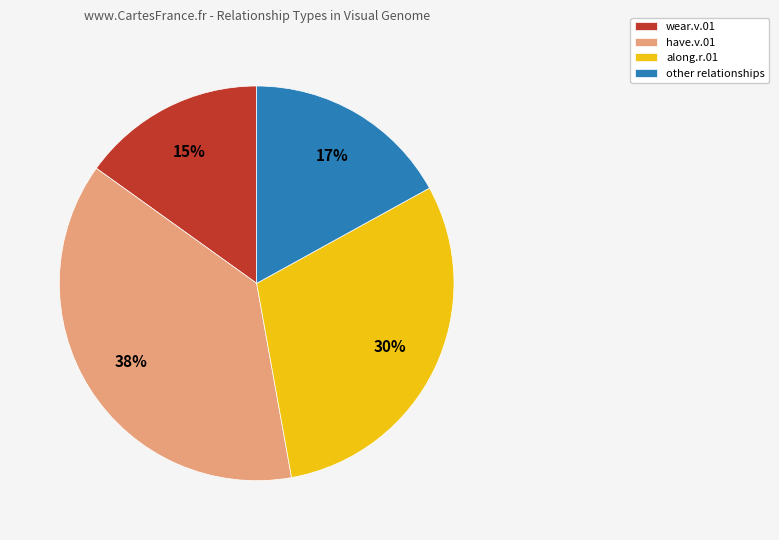

How many slices are in this pie chart?

4